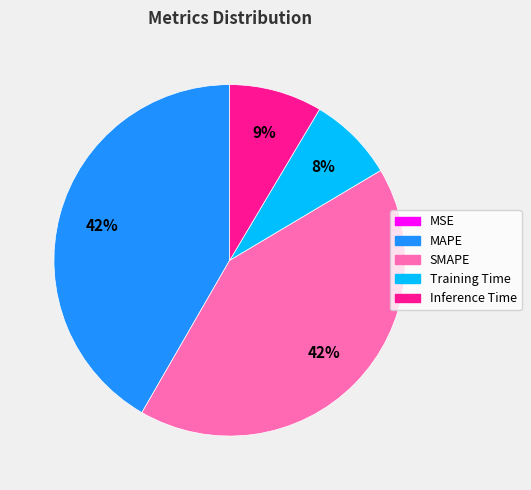

To the nearest percent, what is the average slice percentage?

20%